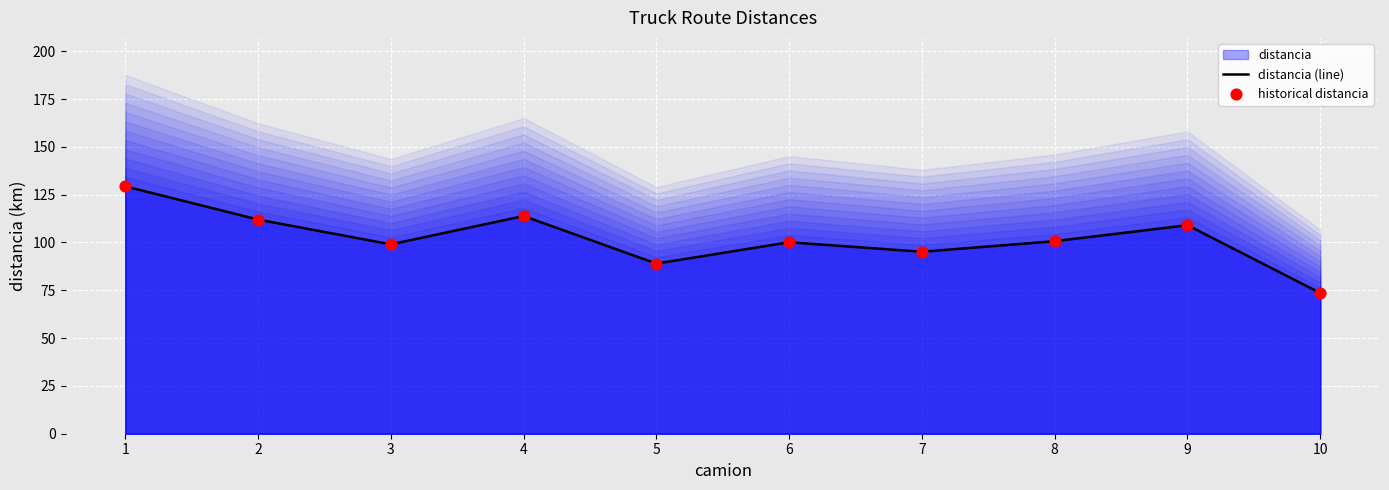

Which series has the largest Y range (max minus min)?

distancia (line)